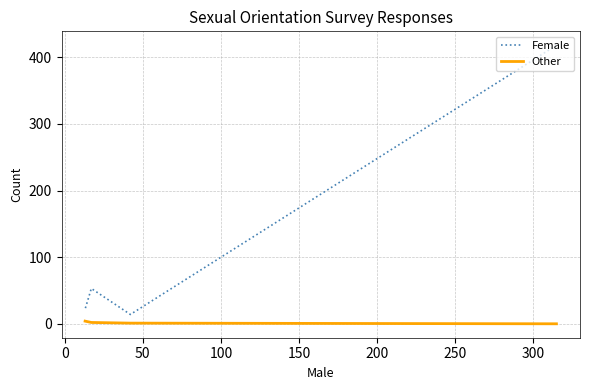

What position from the right is 50?

2